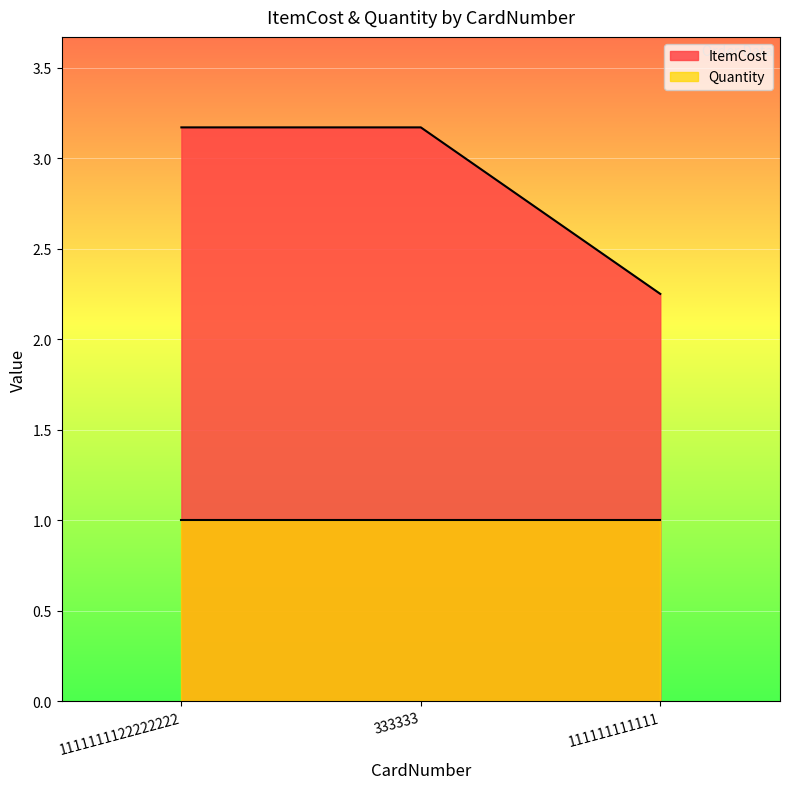

How many values are between 2 and 3?

1